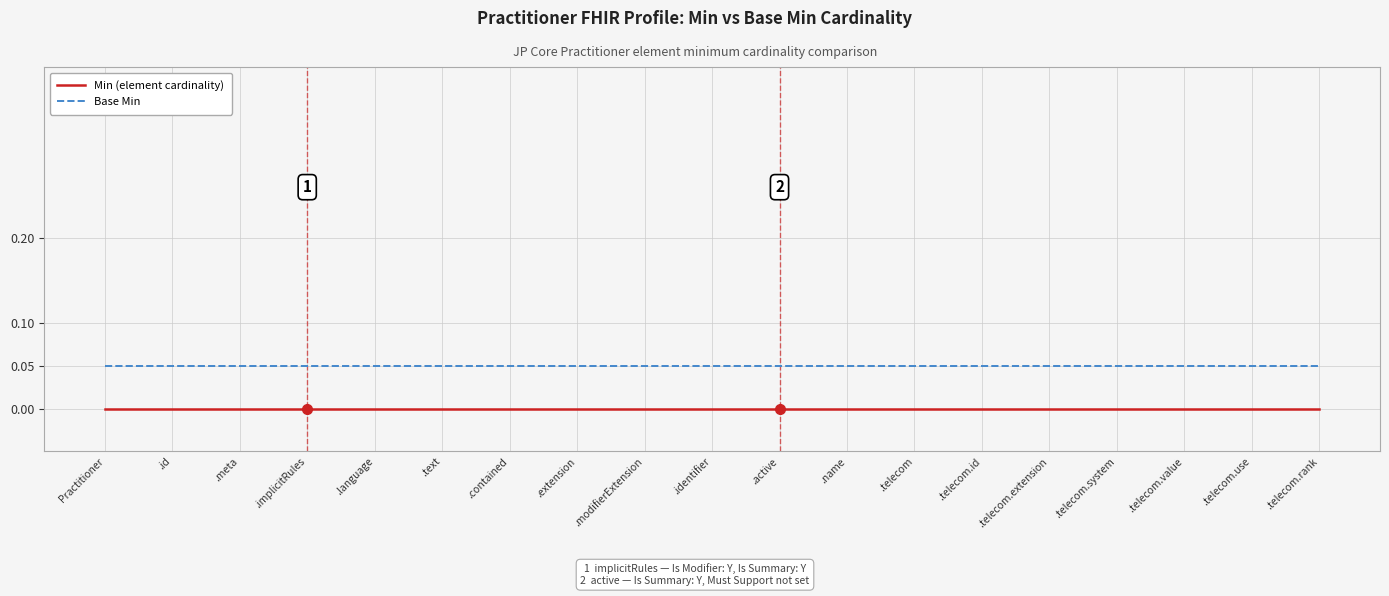

At which category does the chart reach its minimum across all series?

Practitioner